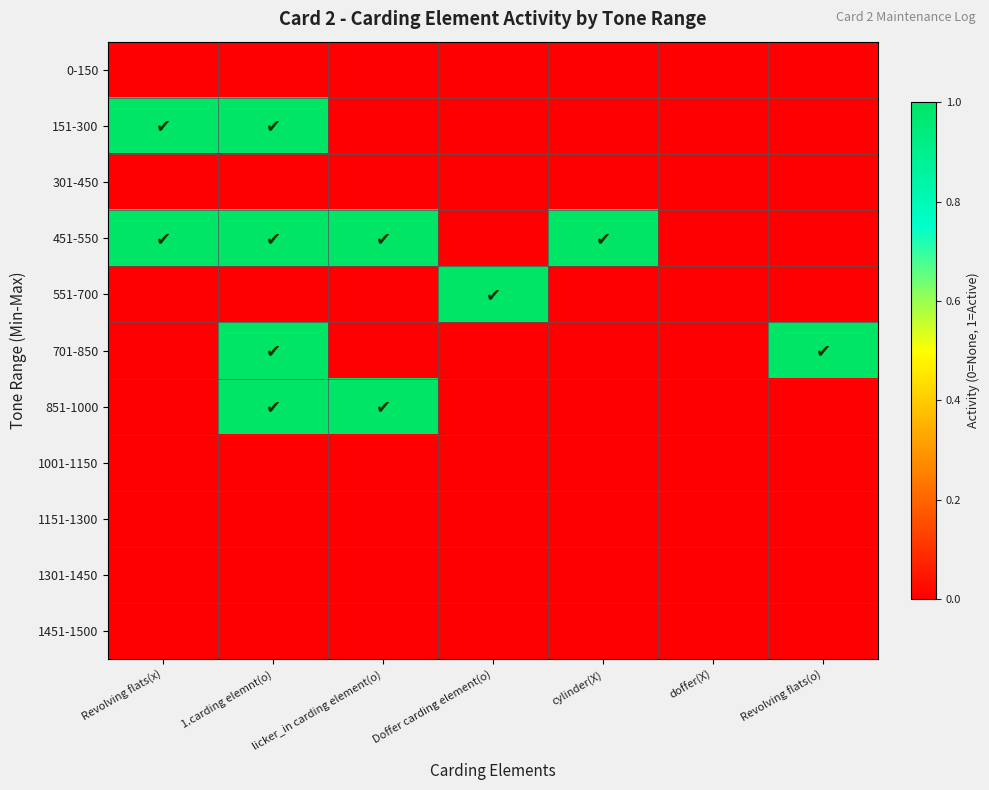

Reading right to left, extract all data points from this chart.

0-150: Revolving flats(o)=0	doffer(X)=0	cylinder(X)=0	Doffer carding element(o)=0	licker_in carding element(o)=0	1.carding elemnt(o)=0	Revolving flats(x)=0
151-300: Revolving flats(o)=0	doffer(X)=0	cylinder(X)=0	Doffer carding element(o)=0	licker_in carding element(o)=0	1.carding elemnt(o)=1	Revolving flats(x)=1
301-450: Revolving flats(o)=0	doffer(X)=0	cylinder(X)=0	Doffer carding element(o)=0	licker_in carding element(o)=0	1.carding elemnt(o)=0	Revolving flats(x)=0
451-550: Revolving flats(o)=0	doffer(X)=0	cylinder(X)=1	Doffer carding element(o)=0	licker_in carding element(o)=1	1.carding elemnt(o)=1	Revolving flats(x)=1
551-700: Revolving flats(o)=0	doffer(X)=0	cylinder(X)=0	Doffer carding element(o)=1	licker_in carding element(o)=0	1.carding elemnt(o)=0	Revolving flats(x)=0
701-850: Revolving flats(o)=1	doffer(X)=0	cylinder(X)=0	Doffer carding element(o)=0	licker_in carding element(o)=0	1.carding elemnt(o)=1	Revolving flats(x)=0
851-1000: Revolving flats(o)=0	doffer(X)=0	cylinder(X)=0	Doffer carding element(o)=0	licker_in carding element(o)=1	1.carding elemnt(o)=1	Revolving flats(x)=0
1001-1150: Revolving flats(o)=0	doffer(X)=0	cylinder(X)=0	Doffer carding element(o)=0	licker_in carding element(o)=0	1.carding elemnt(o)=0	Revolving flats(x)=0
1151-1300: Revolving flats(o)=0	doffer(X)=0	cylinder(X)=0	Doffer carding element(o)=0	licker_in carding element(o)=0	1.carding elemnt(o)=0	Revolving flats(x)=0
1301-1450: Revolving flats(o)=0	doffer(X)=0	cylinder(X)=0	Doffer carding element(o)=0	licker_in carding element(o)=0	1.carding elemnt(o)=0	Revolving flats(x)=0
1451-1500: Revolving flats(o)=0	doffer(X)=0	cylinder(X)=0	Doffer carding element(o)=0	licker_in carding element(o)=0	1.carding elemnt(o)=0	Revolving flats(x)=0